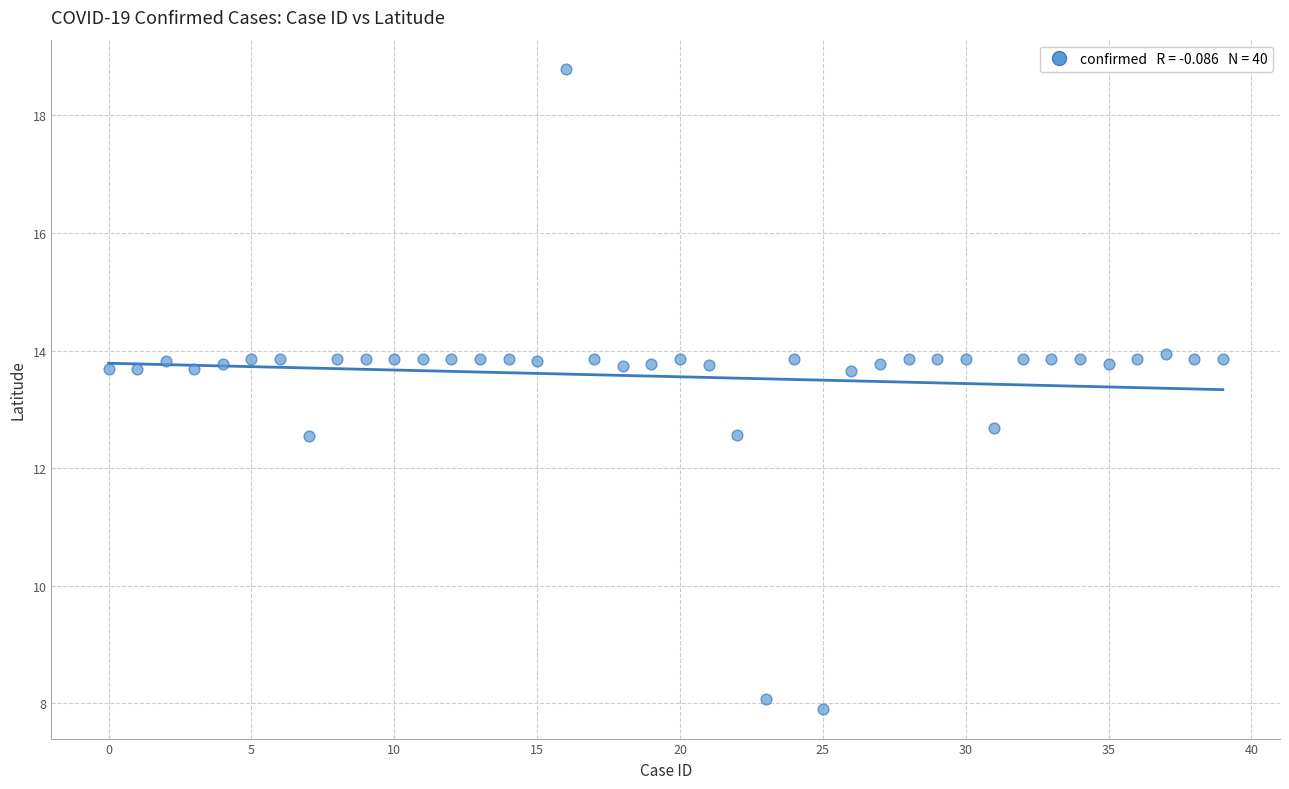

What is the range of Y values (max minus min)?

10.9